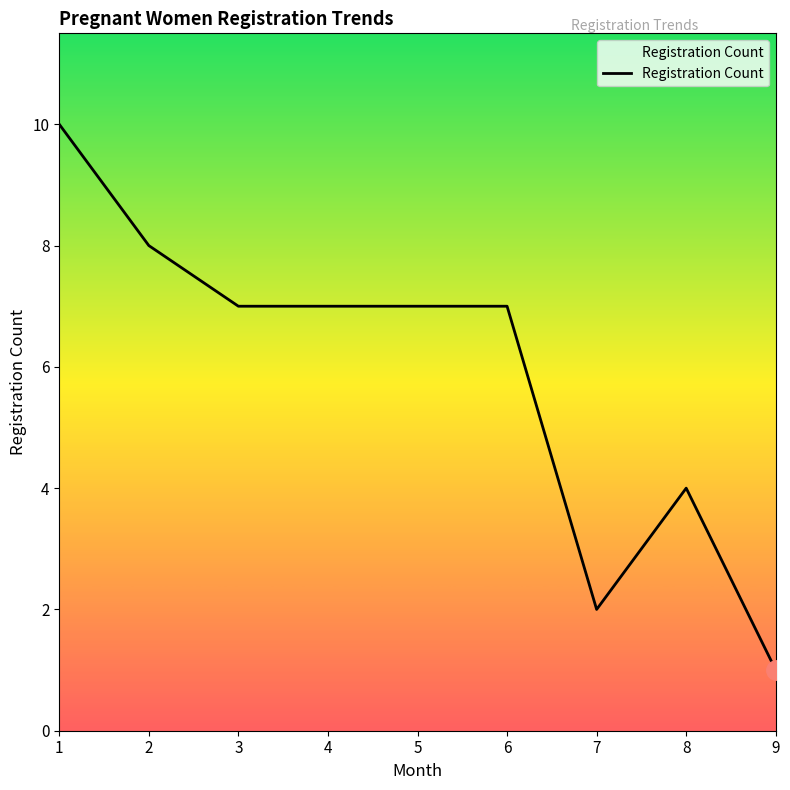

Which category has the lowest value across all series?

9